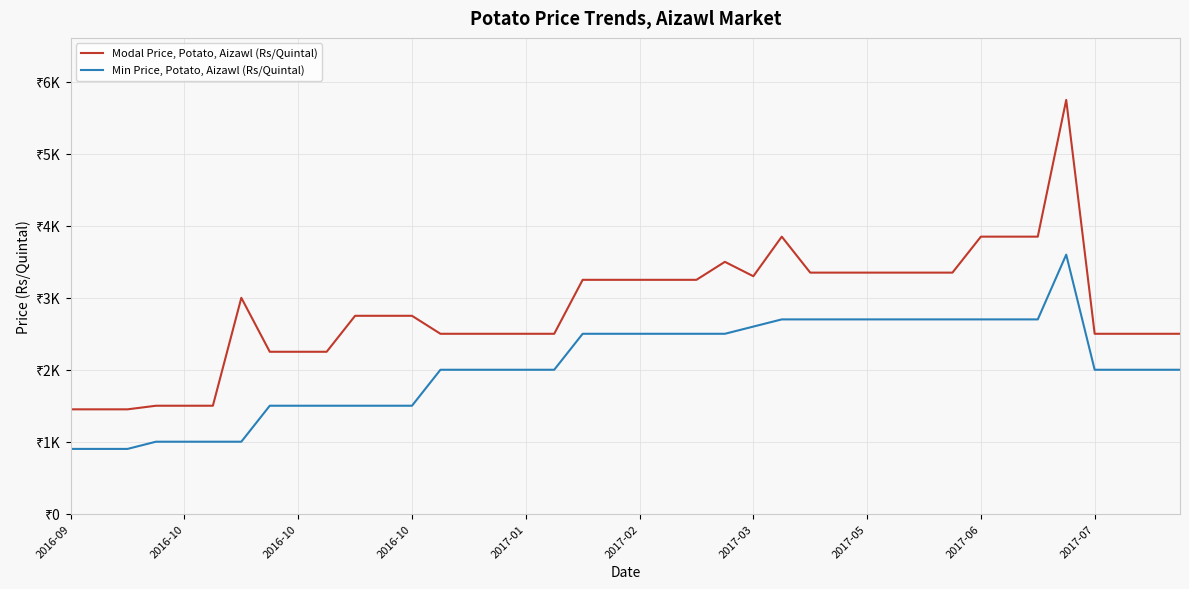

Which category has the lowest value across all series?

2016-09